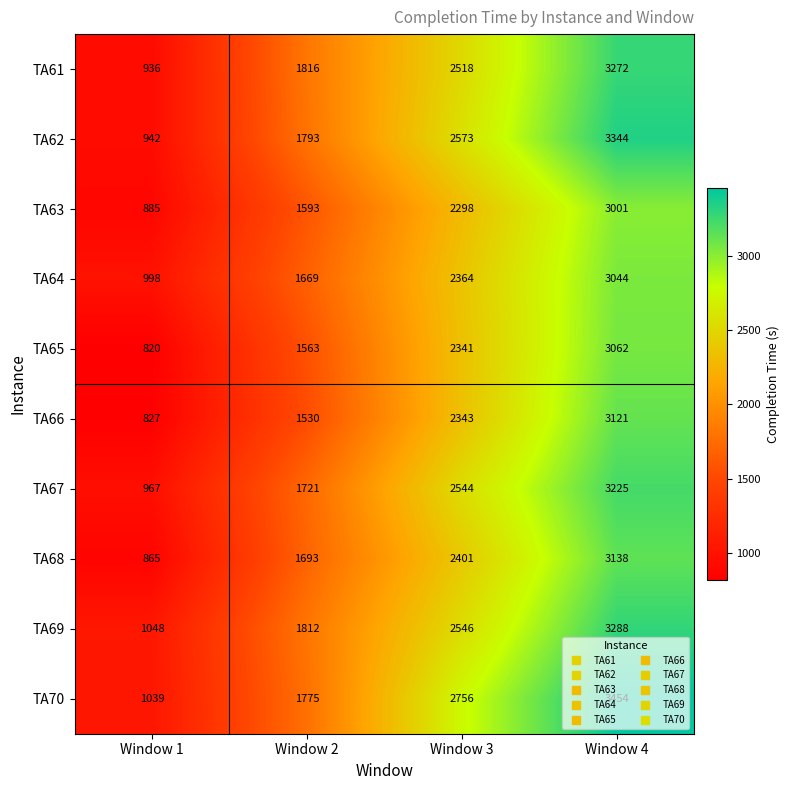

Rank the categories by TA69 value from lowest to highest.

Window 1, Window 2, Window 3, Window 4